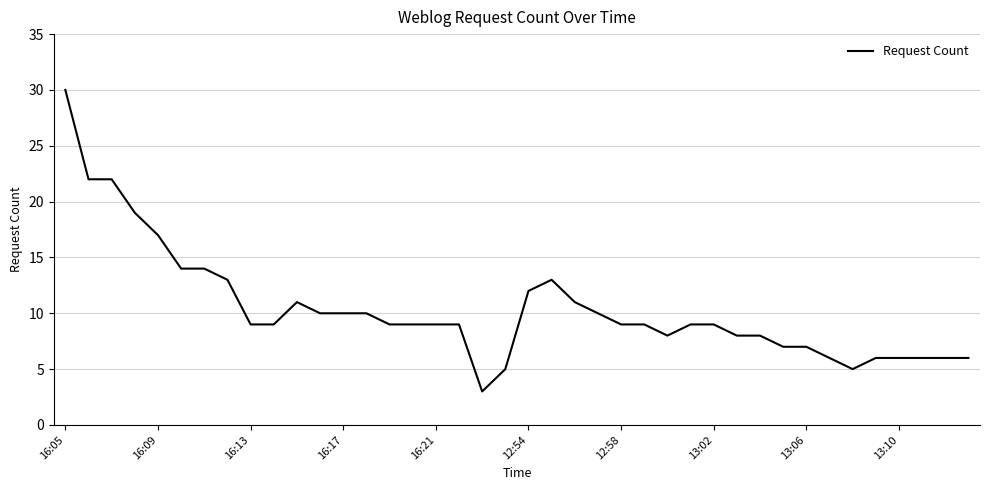

What is the difference between the maximum and minimum values?

27